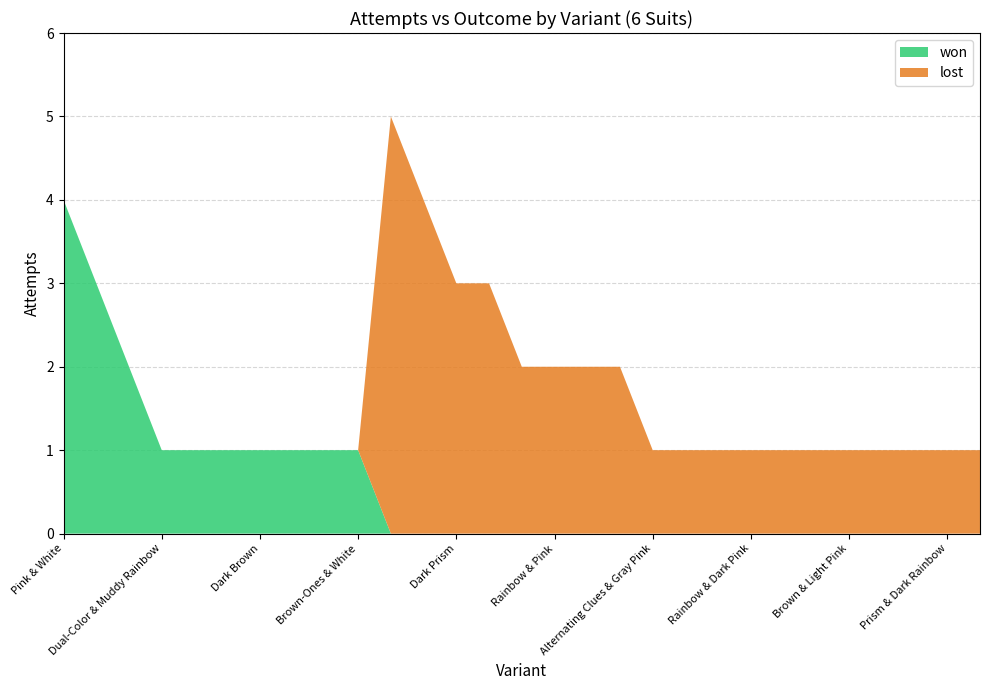

What is the highest value of the won series?

4